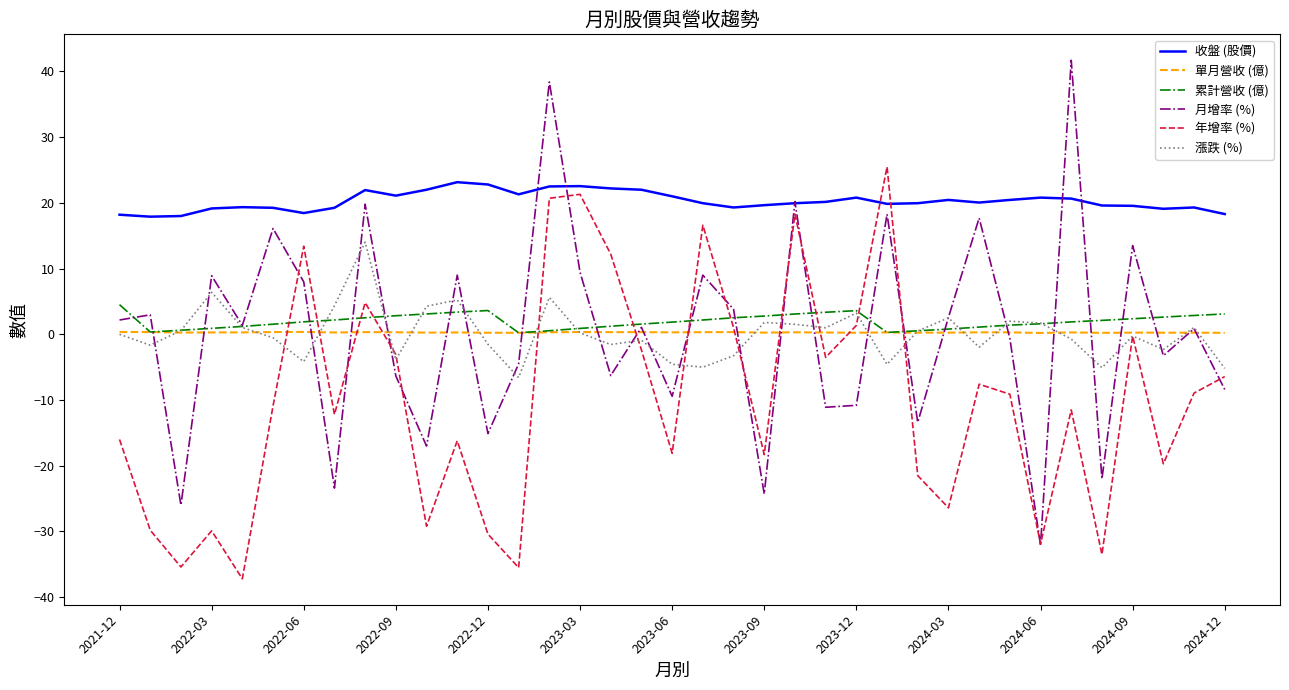

What is the minimum value shown in the chart?

-37.2